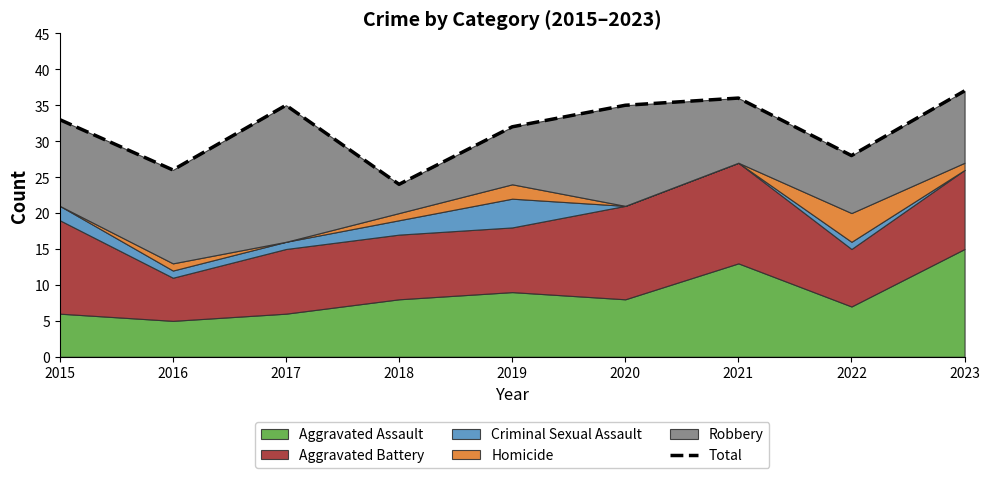

What is the greatest value displayed?

37